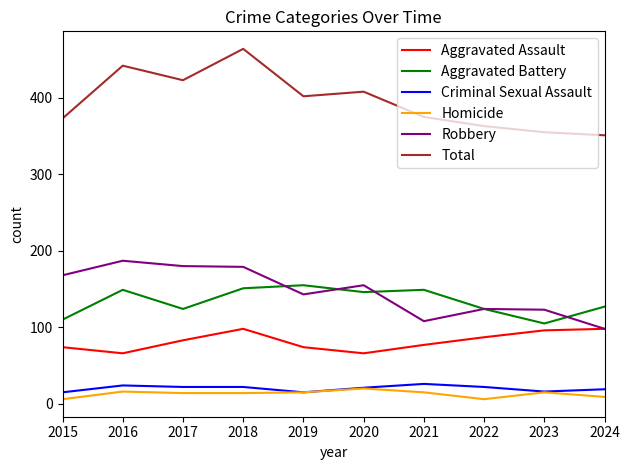

What is the difference between the maximum and minimum values in the Robbery series?

89